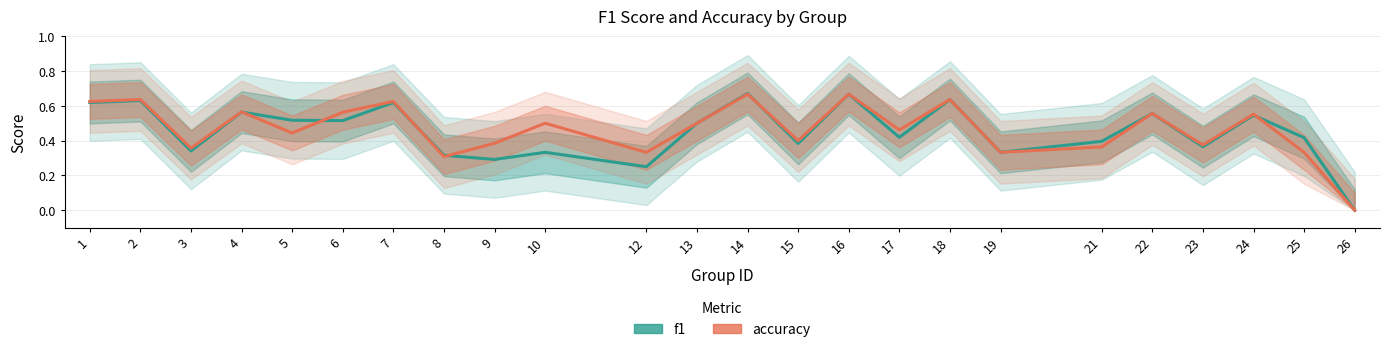

What is the total value across all series at 9?

0.7